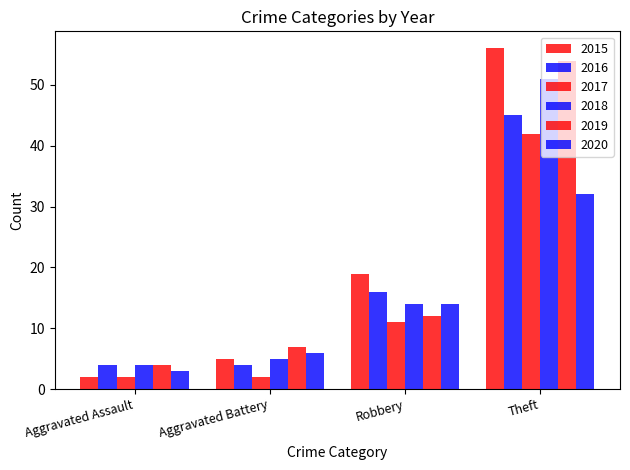

At Aggravated Battery, list the series in order from largest to smallest.

2019, 2020, 2015, 2018, 2016, 2017